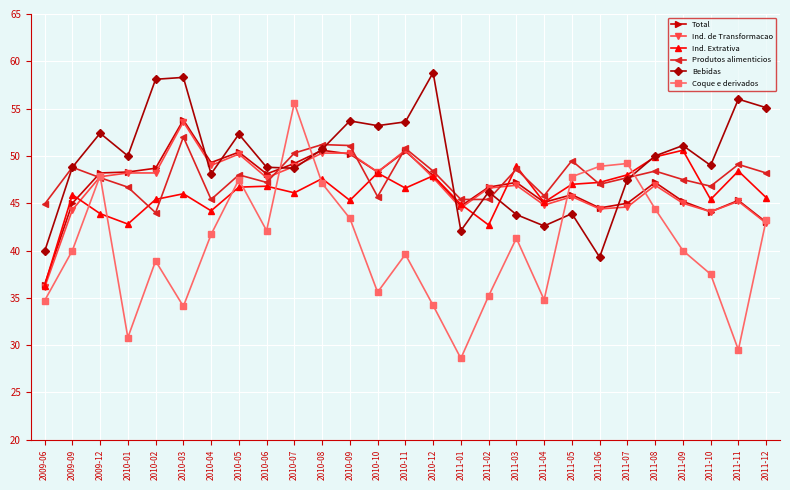

True or false: Produtos alimenticios and Coque e derivados intersect in this chart.

True